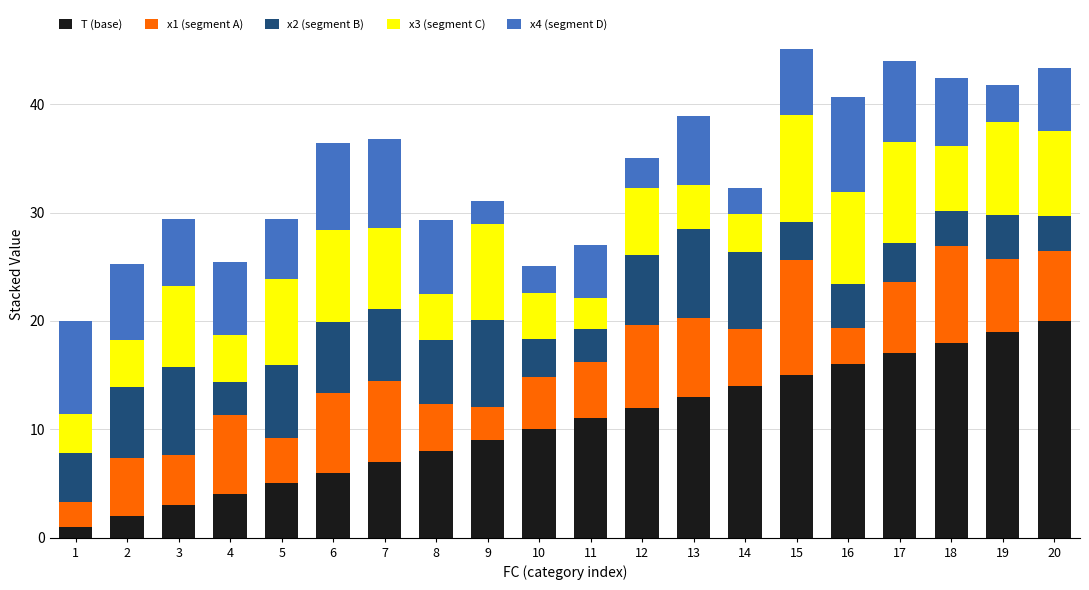

What is the sum of all T (base) values?

210.0